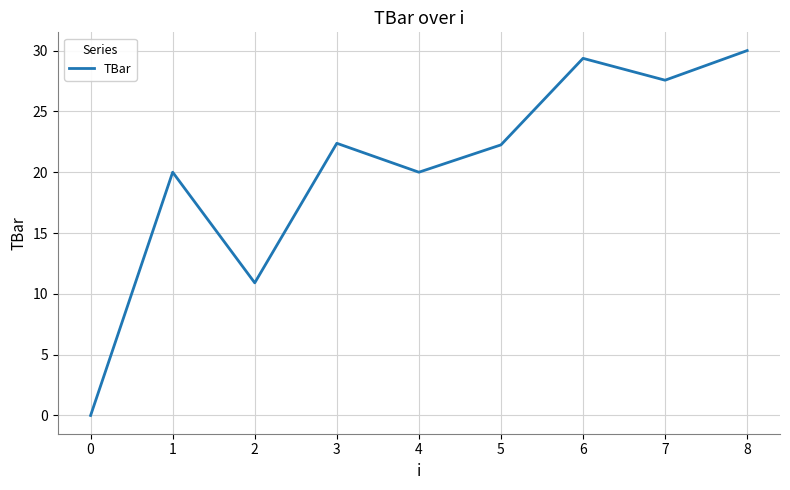

Approximately how many times larger is the value at 4 compared to 8?

0.7